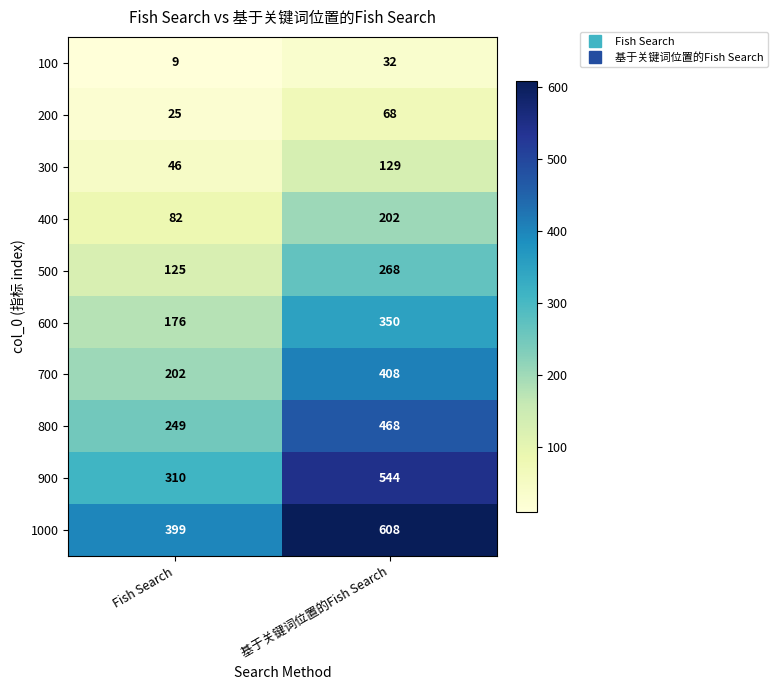

At which category is the sum across all series the highest?

基于关键词位置的Fish Search